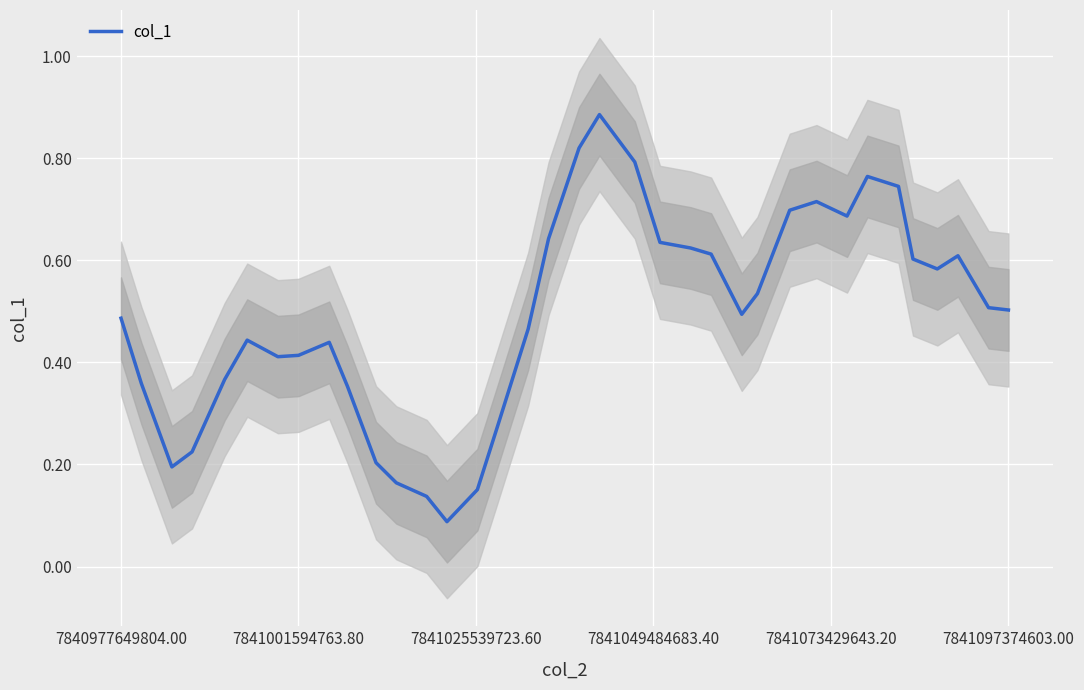

What is the difference between the second highest and minimum values?

0.7